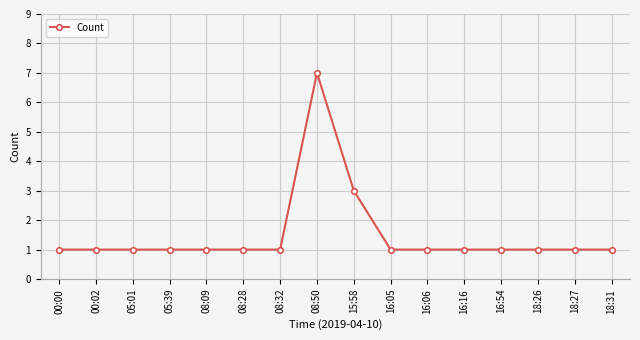

Reading left to right, transcribe all the data shown in this chart.

1	1	1	1	1	1	1	7	3	1	1	1	1	1	1	1